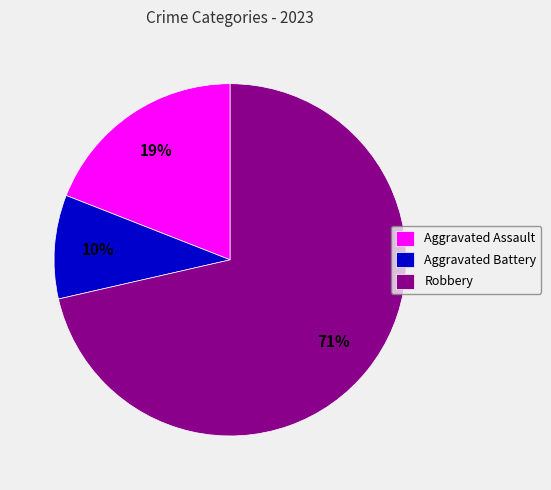

Rank the categories by value from lowest to highest.

Aggravated Battery, Aggravated Assault, Robbery